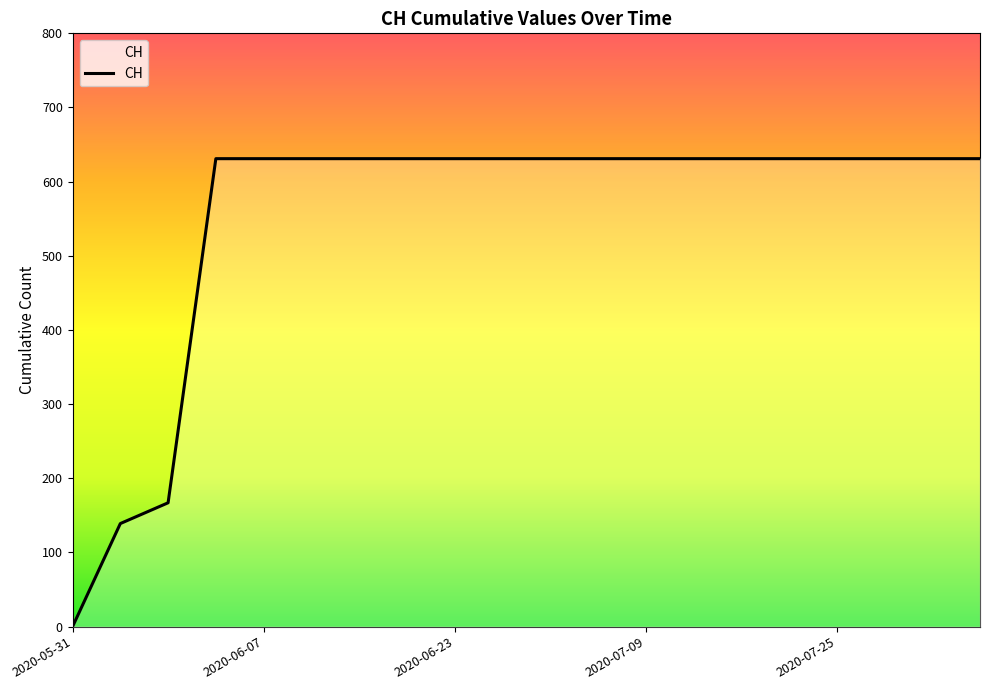

What is the sum of the values at 8 and 5?

1262